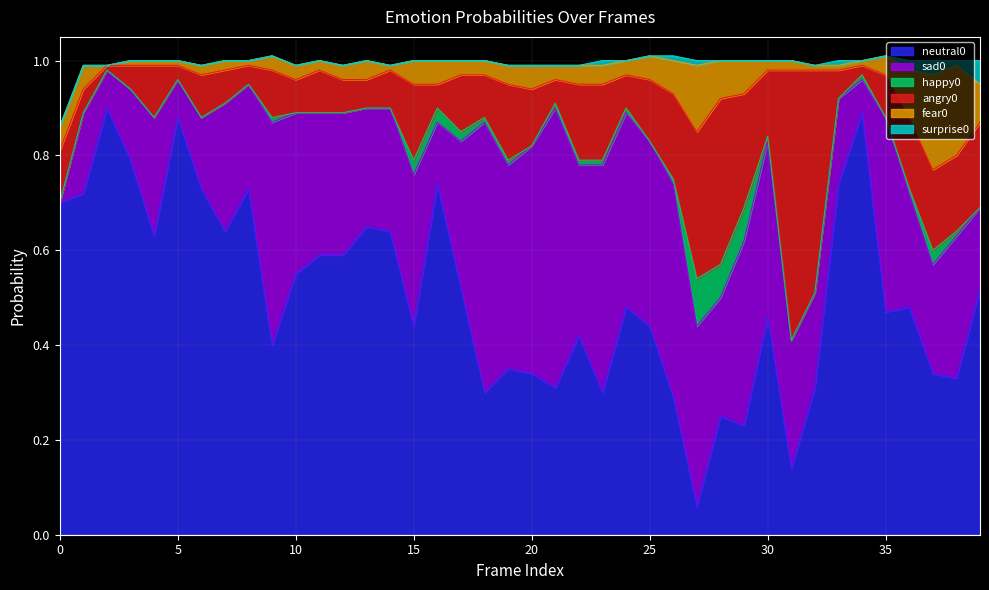

How many positive values does the surprise0 series have?

8